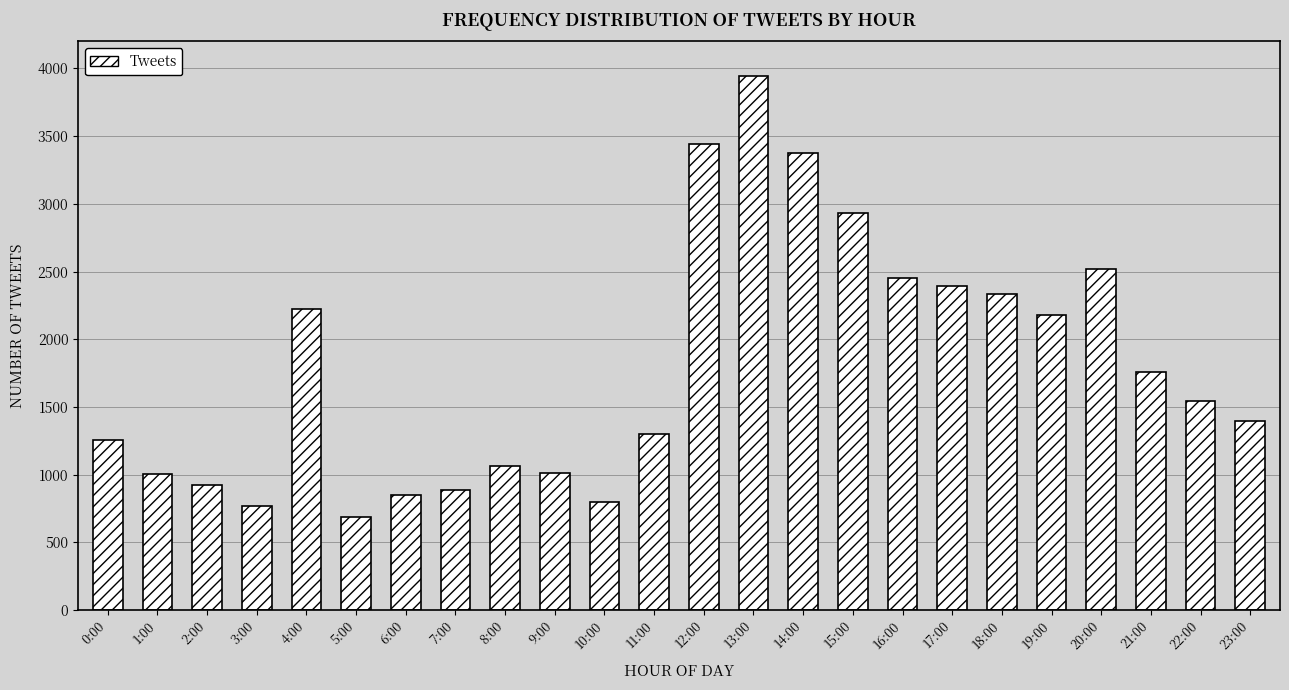

What is the sum of all values?

43060